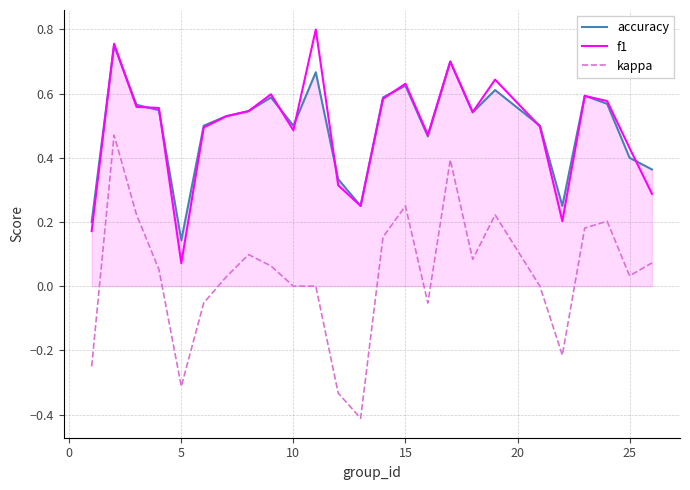

Count the number of data series in this chart.

3